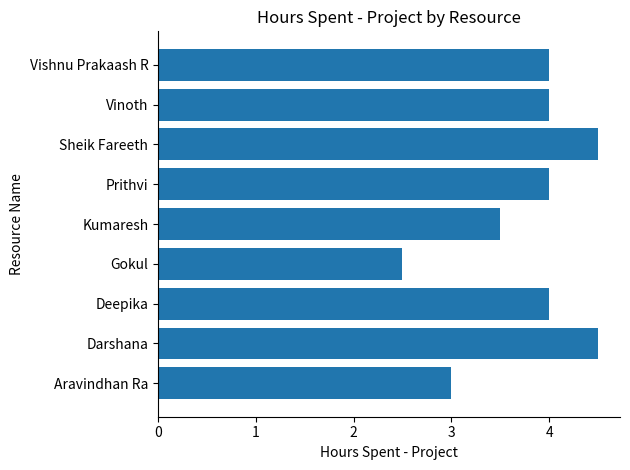

What is the sum of the values at Vinoth and Aravindhan Ra?

7.0